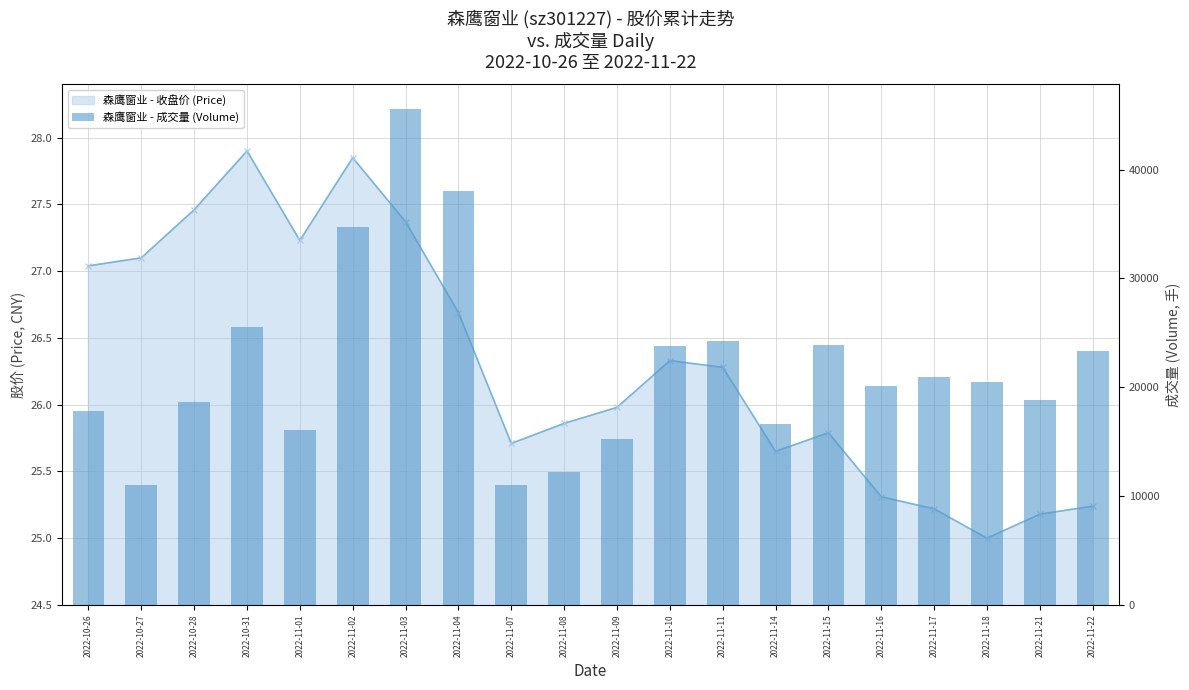

Which category has the lowest value across all series?

2022-11-07